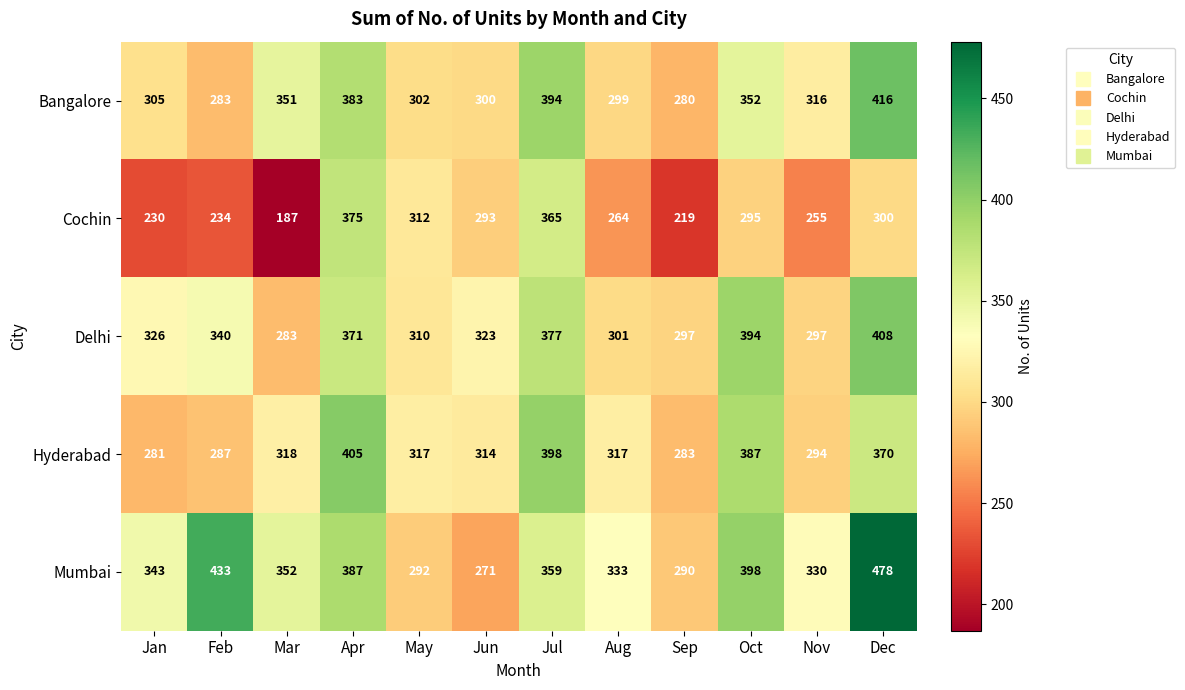

At which label is Cochin closest to 281?

Jun